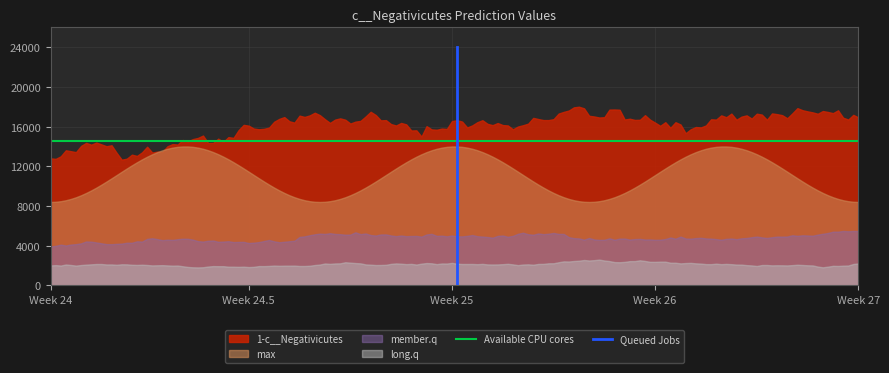

Rank the series by their maximum value, from highest to lowest.

1-c__Negativicutes, max, member.q, long.q